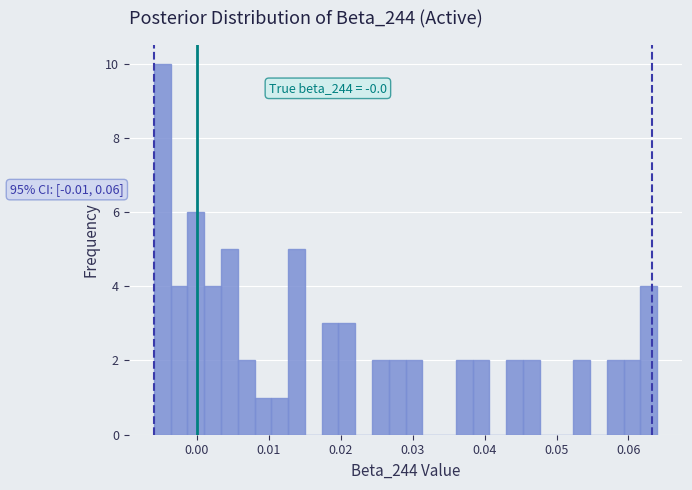

Read against the x-axis, roughly where is the centre of the tallest bar?

-0.005